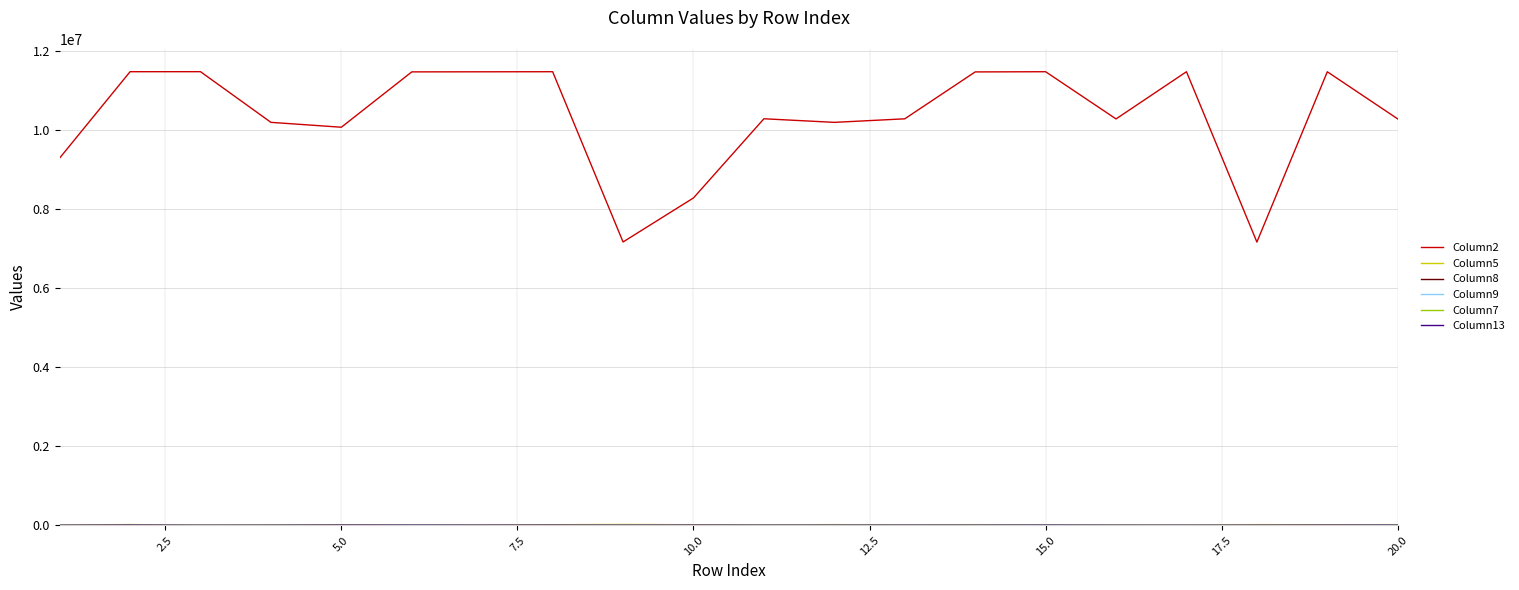

Which series has the widest spread of values?

Column2